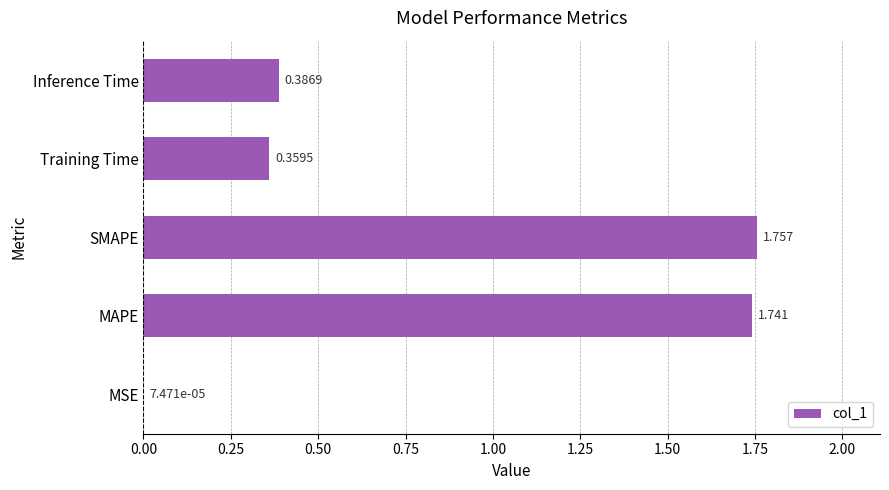

Where is the data nearest to the value 0?

MSE